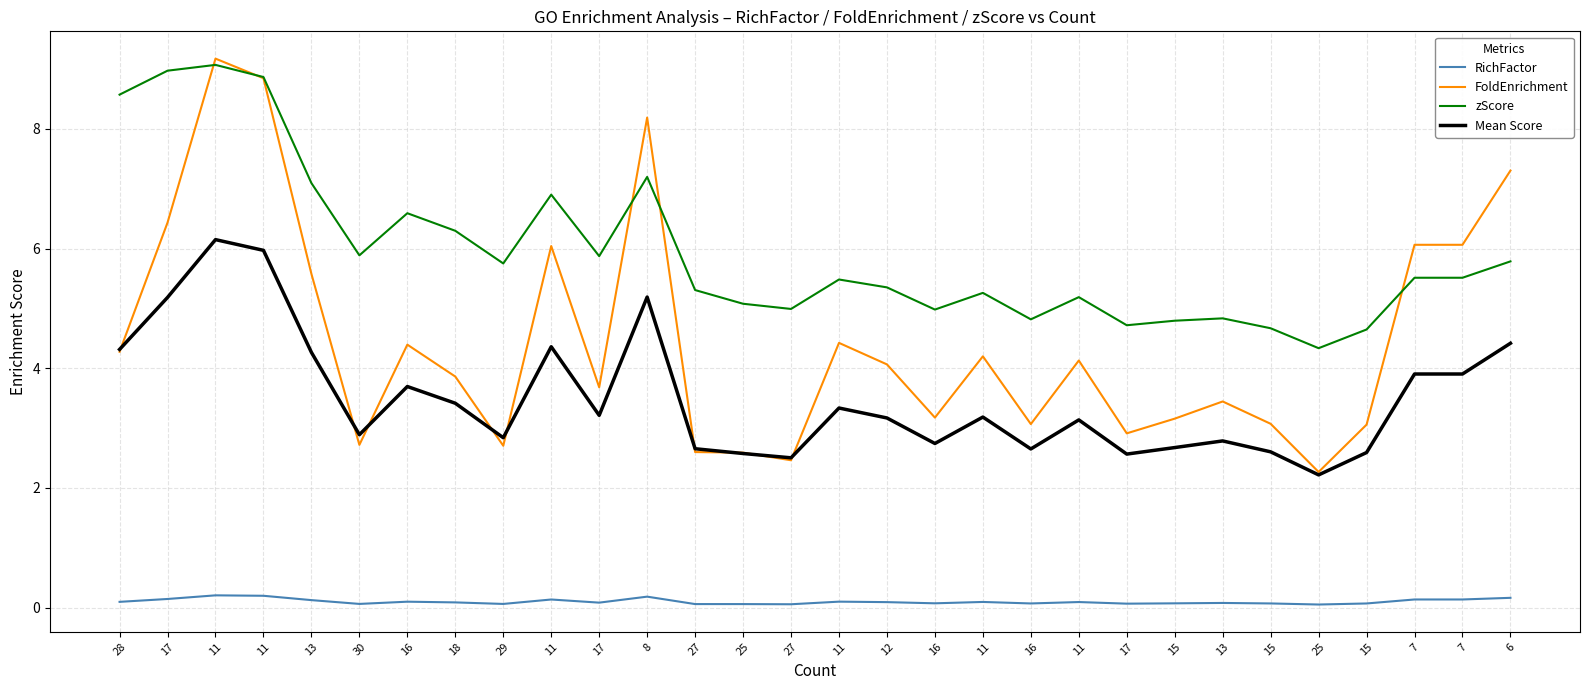

How many interior local peaks does the zScore series have?

8